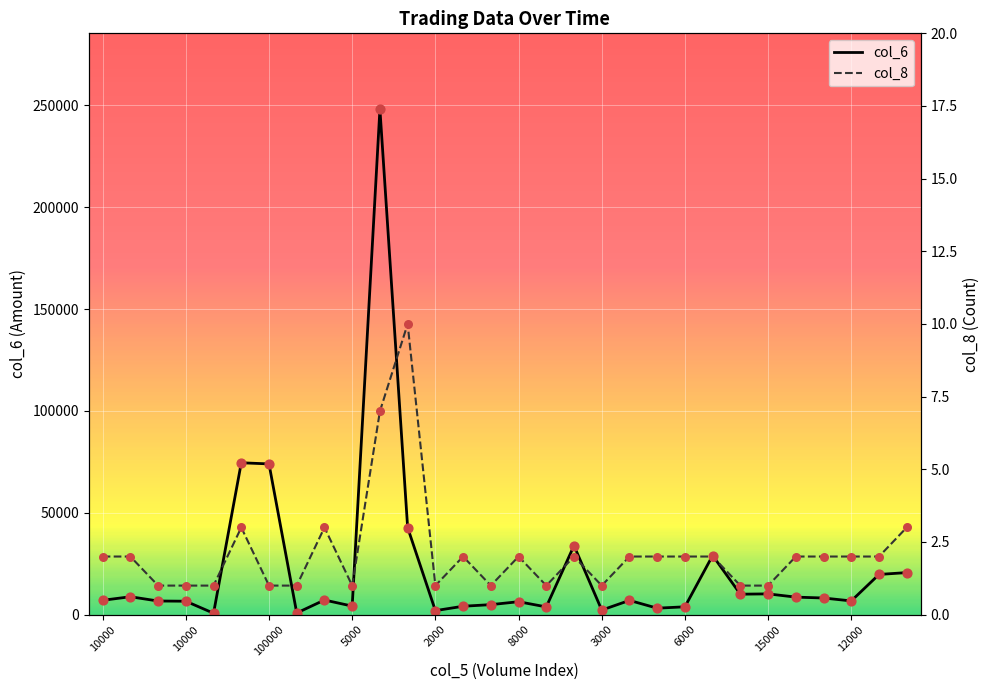

Is the value of col_8 at 28 greater than the value of col_6 at 26?

No